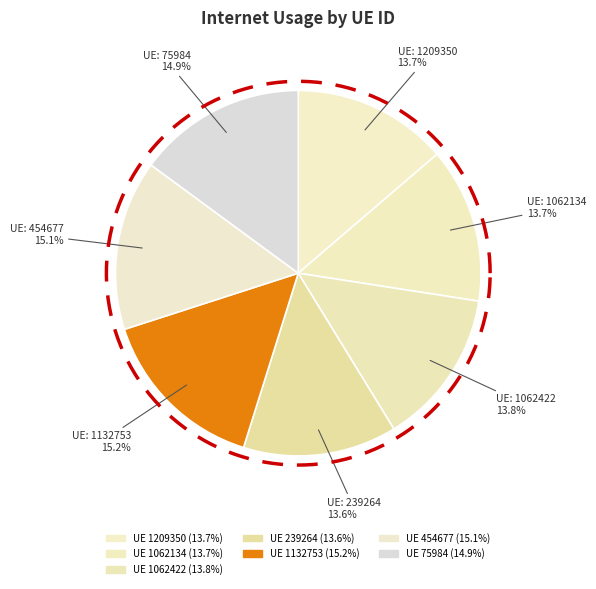

Count the number of slices in the pie.

7